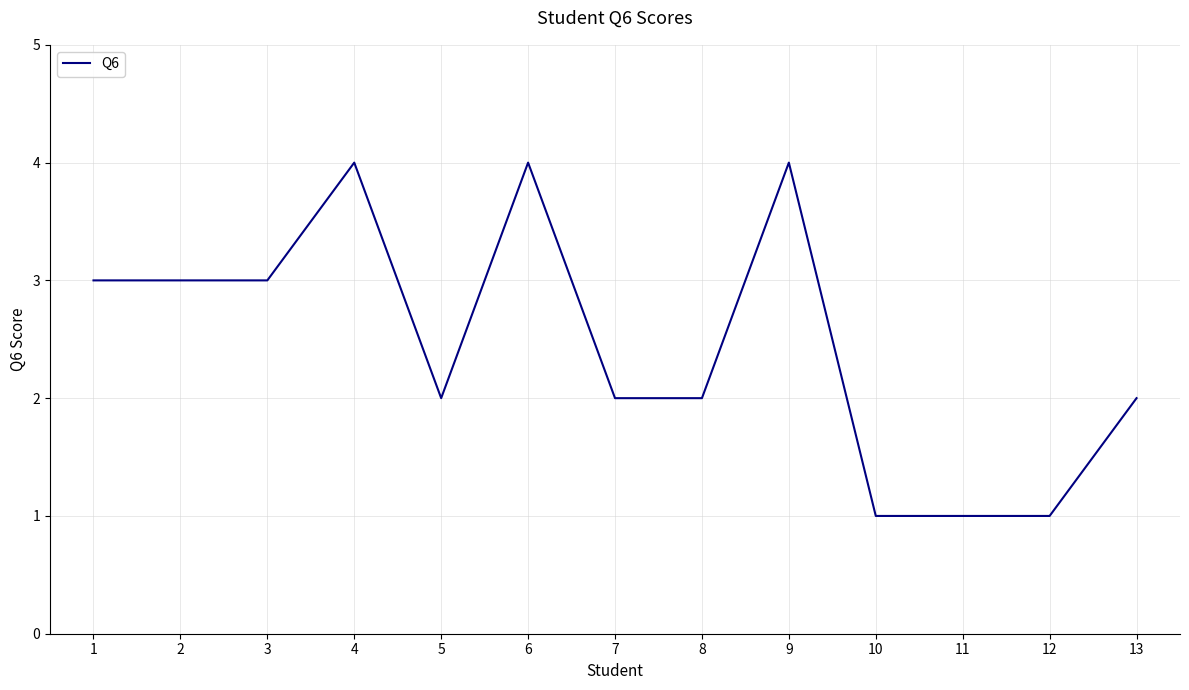

Reading left to right, what are all the values shown in this chart?

3	3	3	4	2	4	2	2	4	1	1	1	2